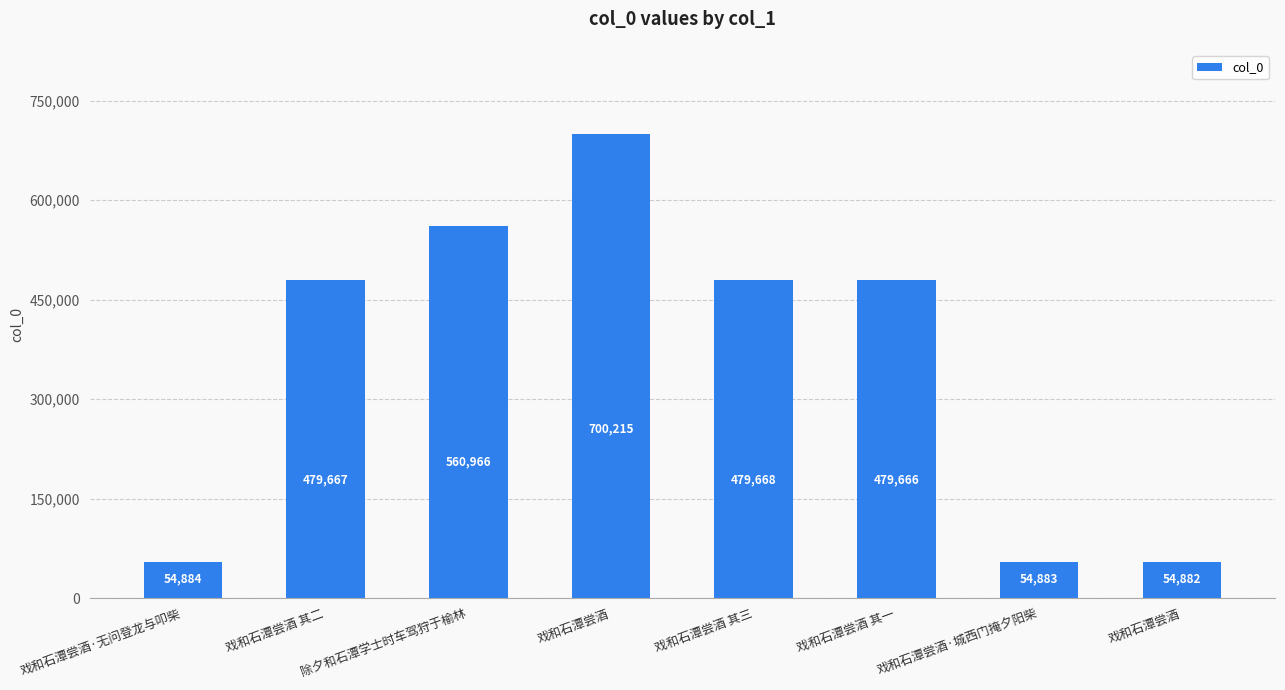

The chart shows a value of 479668 at 戏和石潭尝酒 其三. True or false?

True